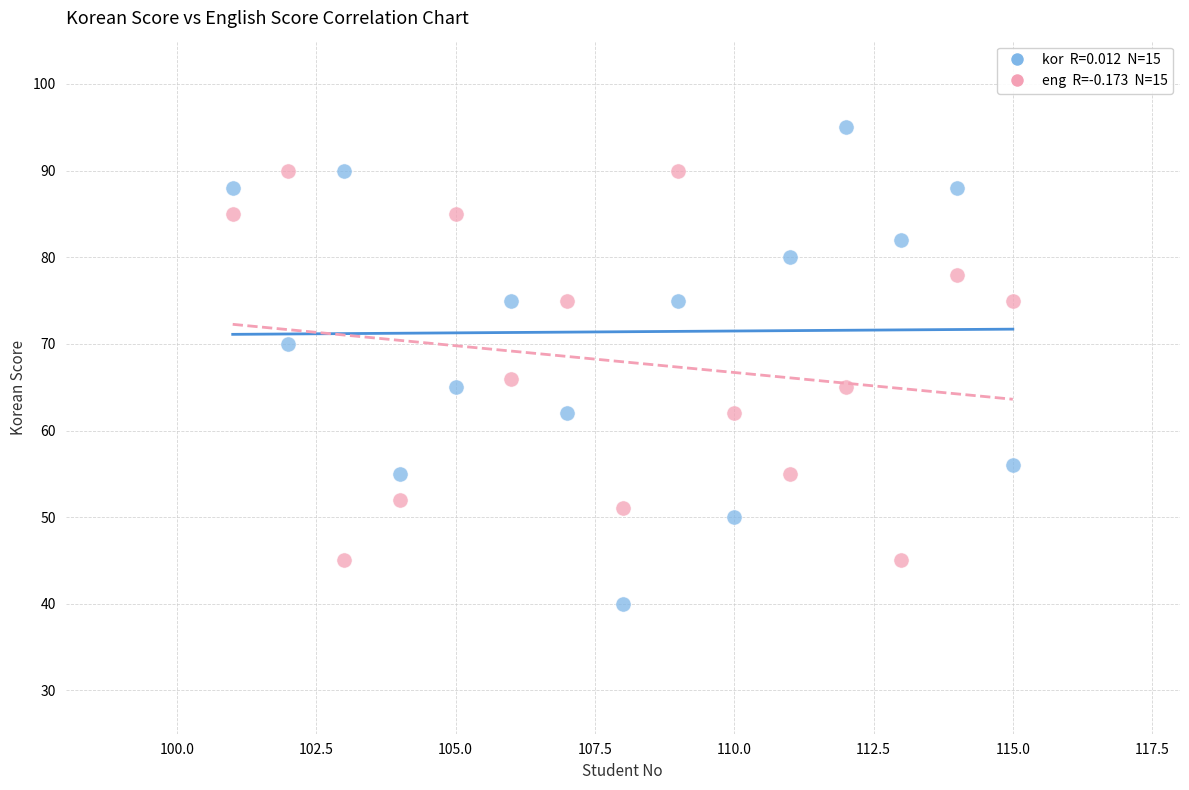

Across all data points, what is the range of Y values (max minus min)?

55